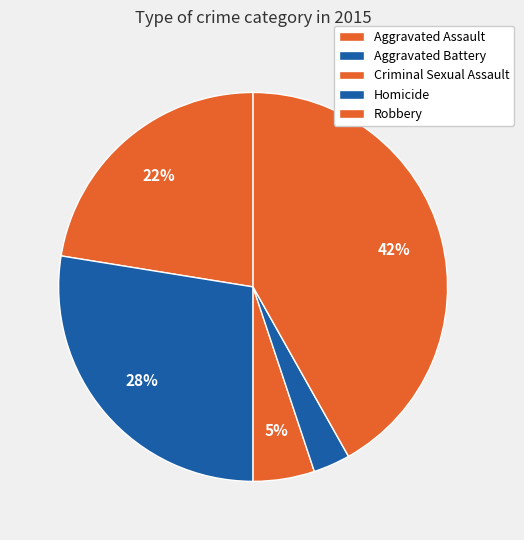

Is Aggravated Battery the majority of the pie?

No